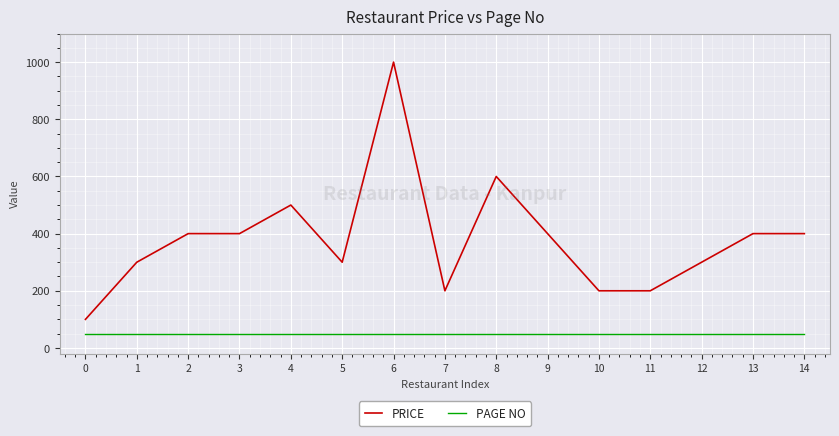

What is the approximate value of PRICE at 4, to the nearest 10?

500